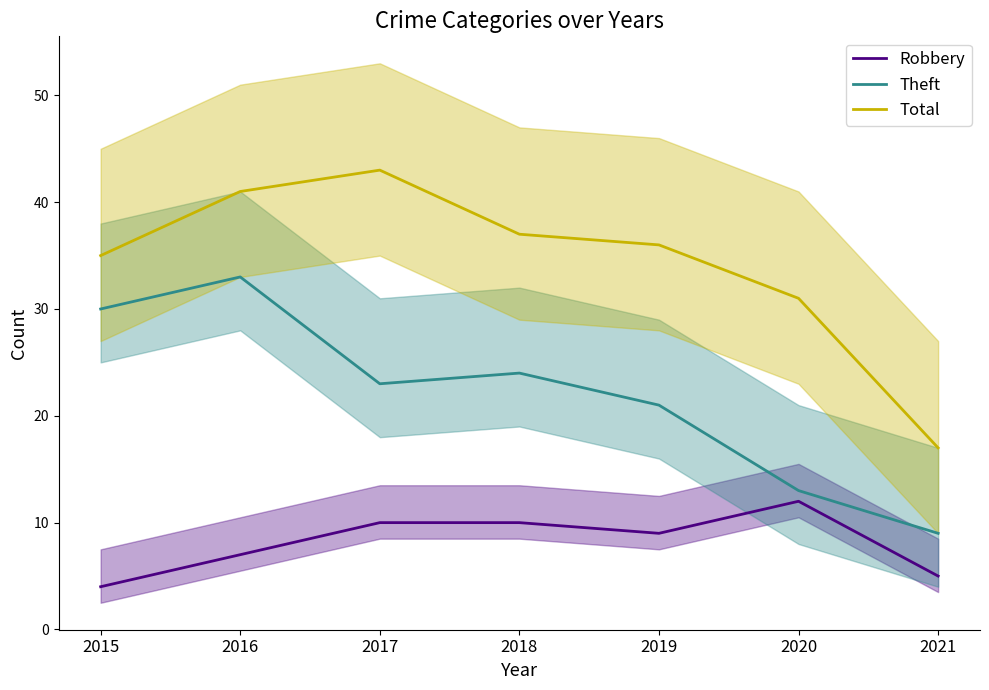

True or false: Theft and Robbery intersect in this chart.

False